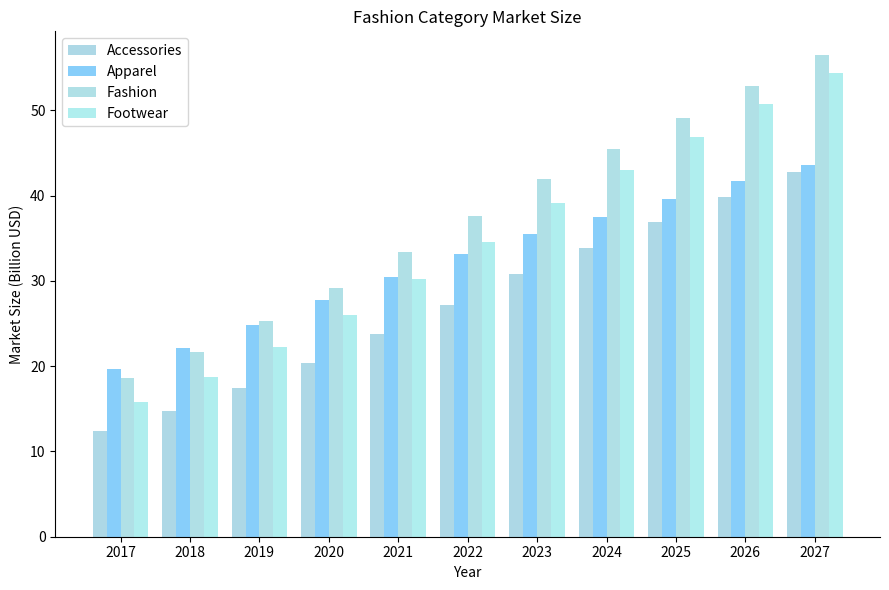

The Apparel series shows 60.8 at 2027. True or false?

False